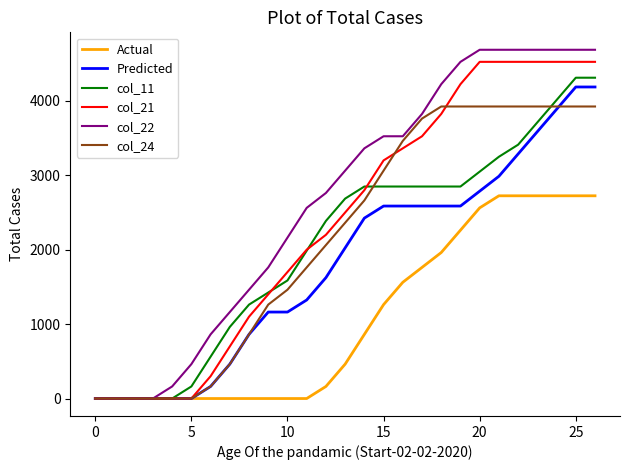

What is the greatest value displayed?

4686.8